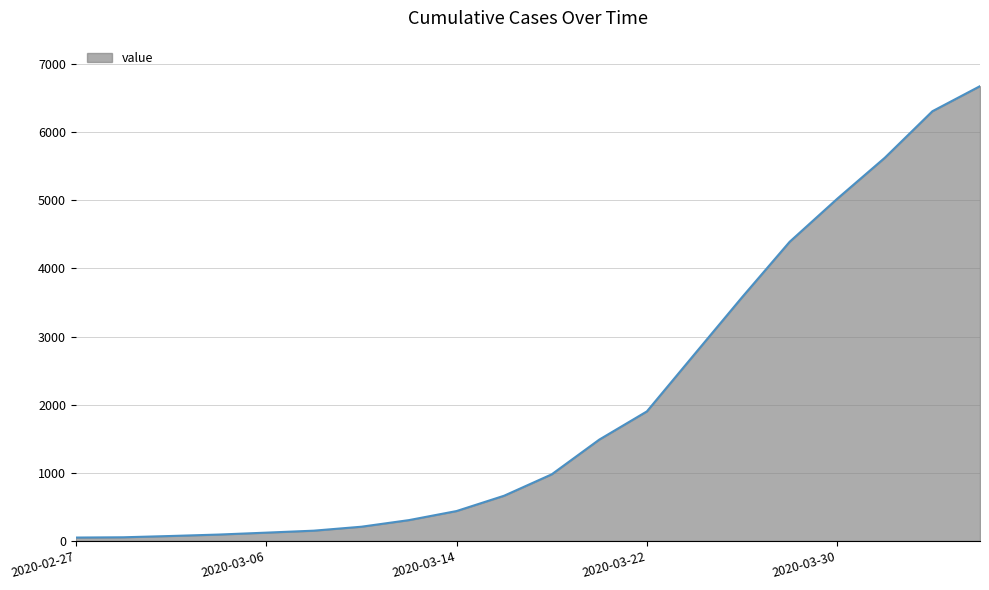

Is it true that the value at 2020-03-22 is 2859?

False